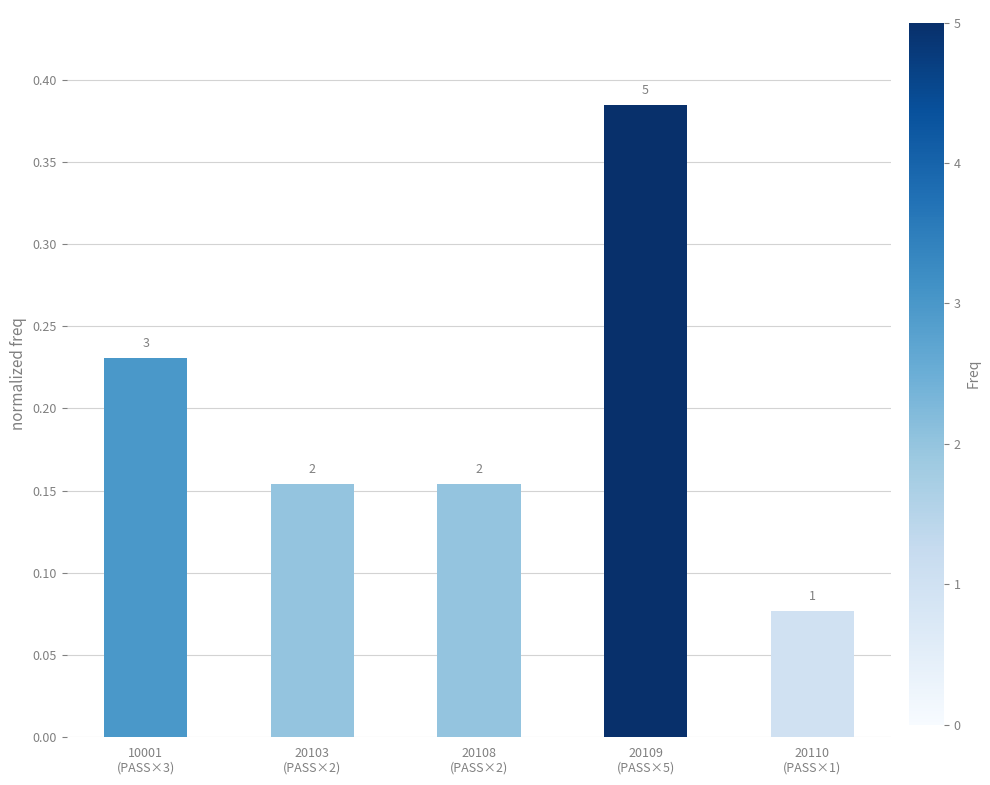

What is the label of the 2nd bar from the left?

20103
(PASS×2)